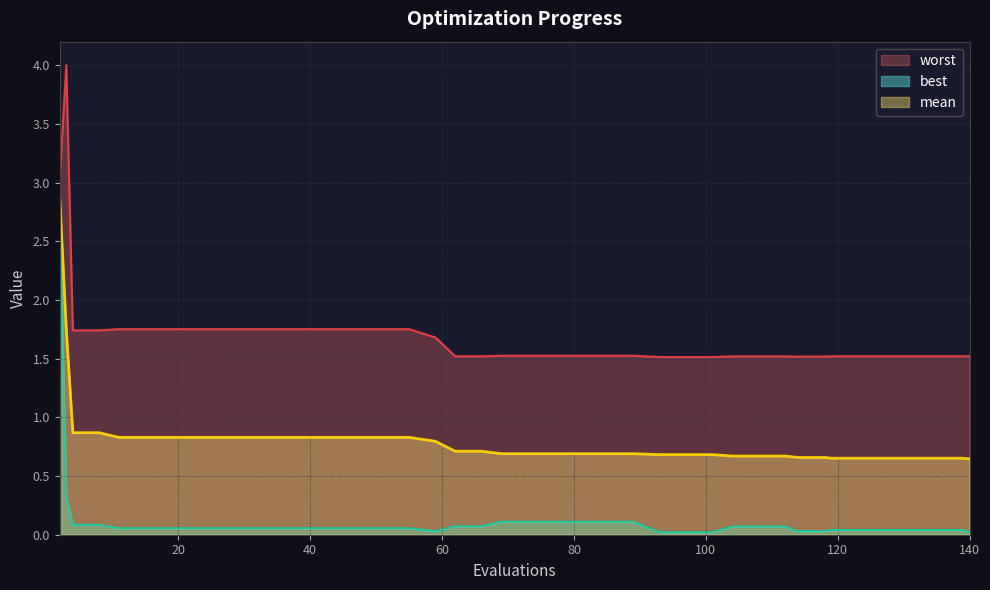

Read the worst value at 59.

1.7